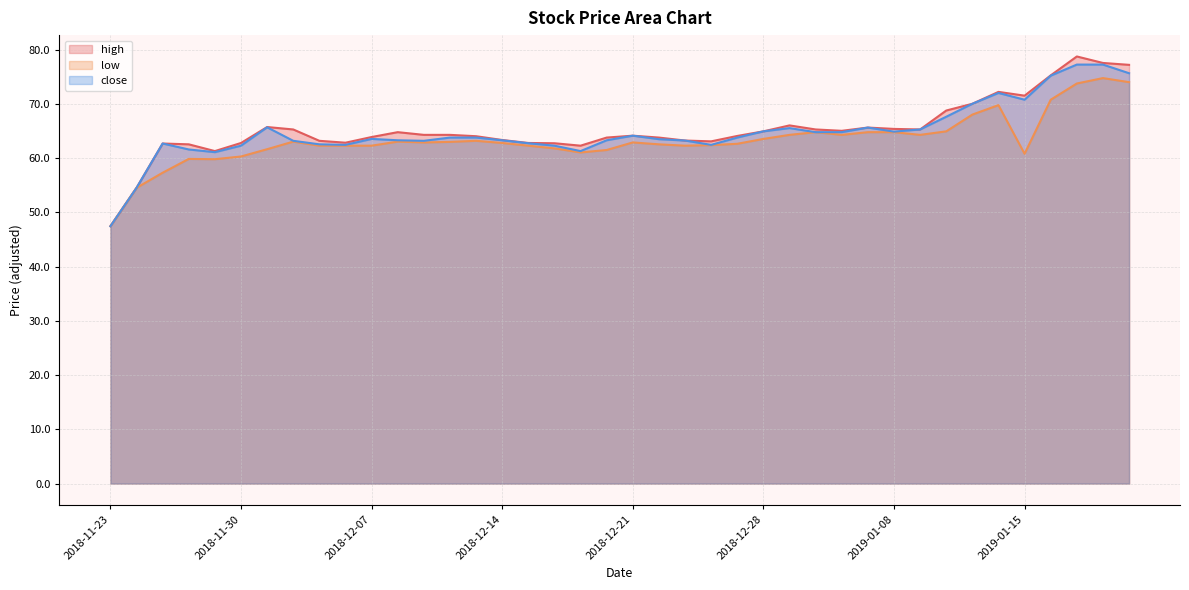

How many interior local peaks does the close series have?

7